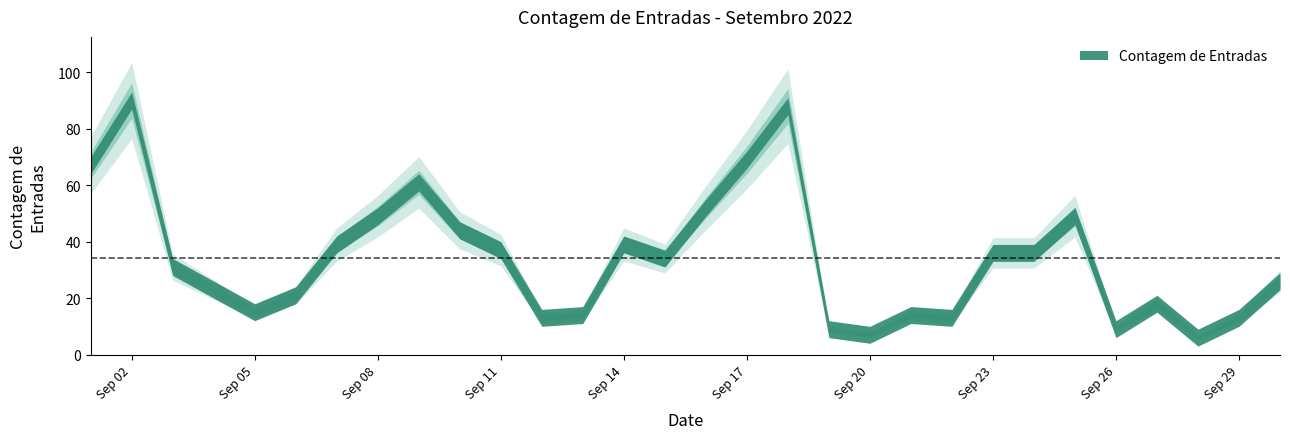

Reading left to right, list all the values displayed in this chart.

67	90	31	23	15	21	39	49	61	44	37	13	14	39	34	52	69	88	9	7	14	13	36	36	49	9	18	6	13	26